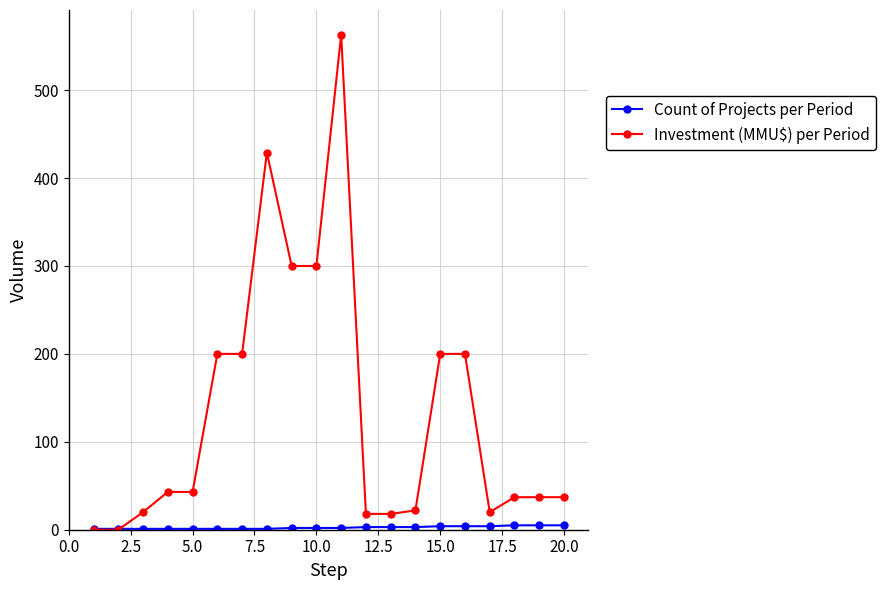

How many categories are shown in the chart?

20